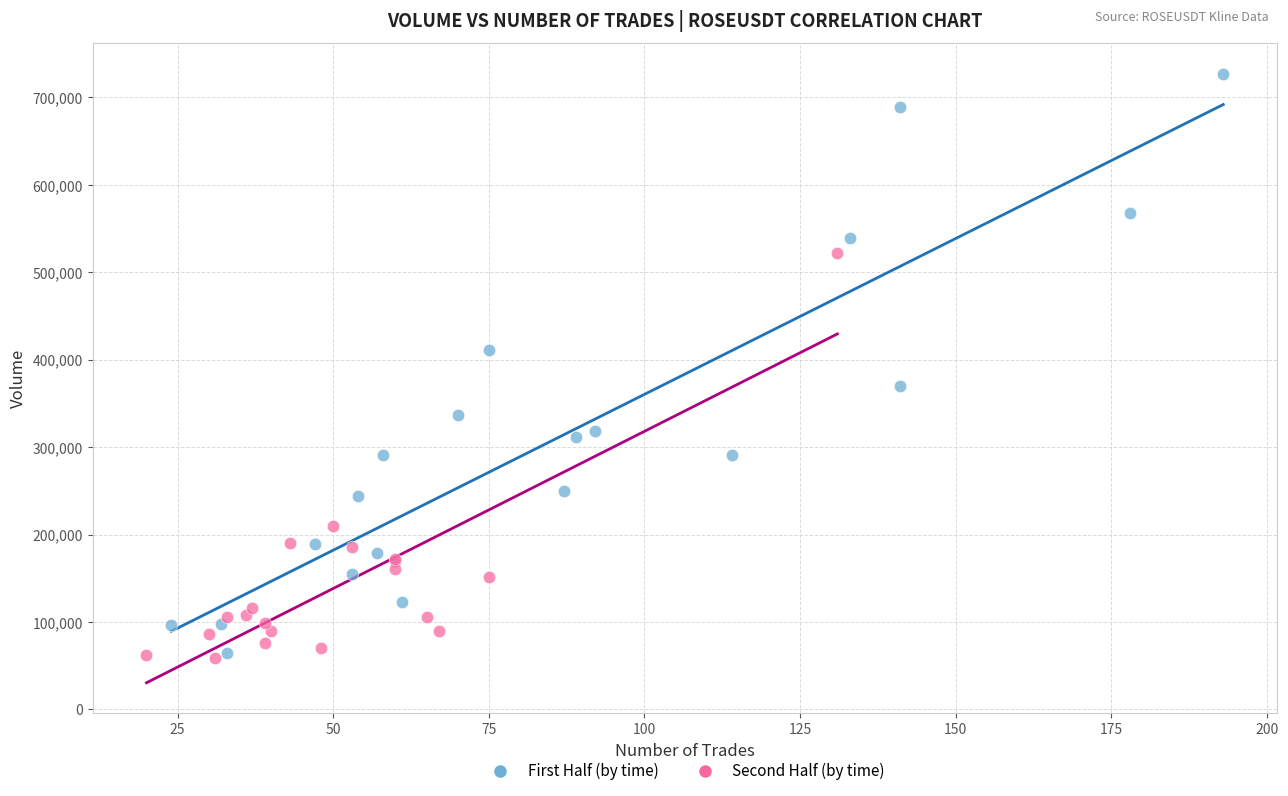

Which series has the largest Y range (max minus min)?

First Half (by time)